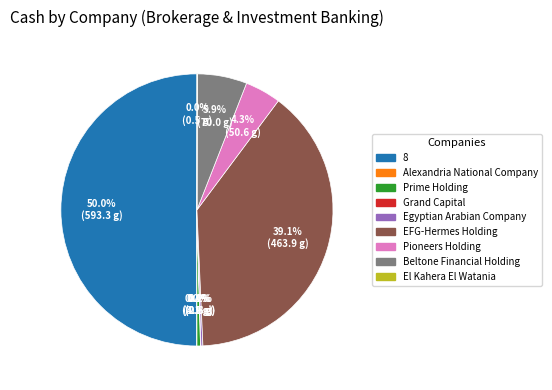

Which has a higher value, EFG-Hermes Holding or 8?

8